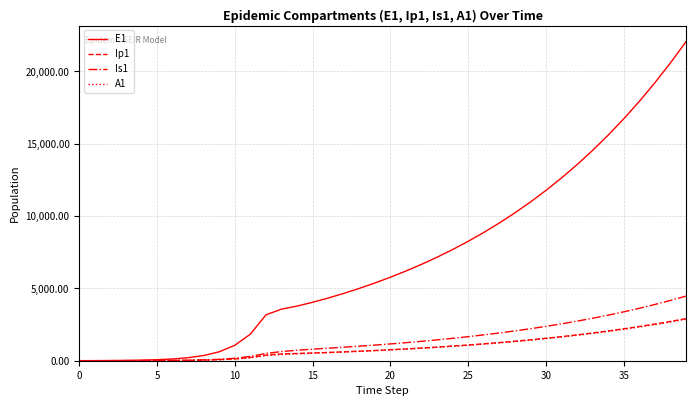

What is the maximum value shown in the chart?

22063.9